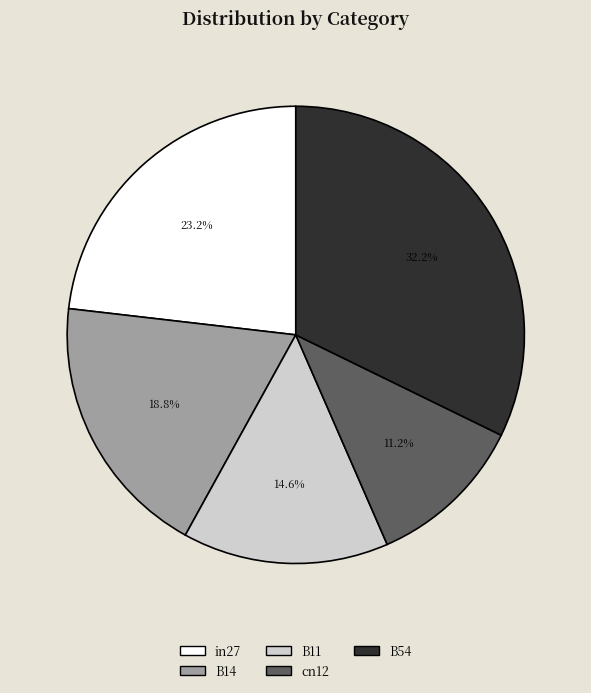

Rank the categories by value from highest to lowest.

B54, in27, B14, B11, cn12